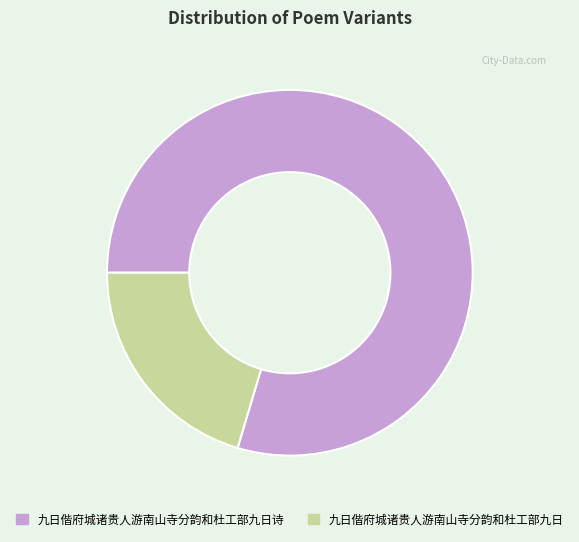

How many slices are in this pie chart?

2